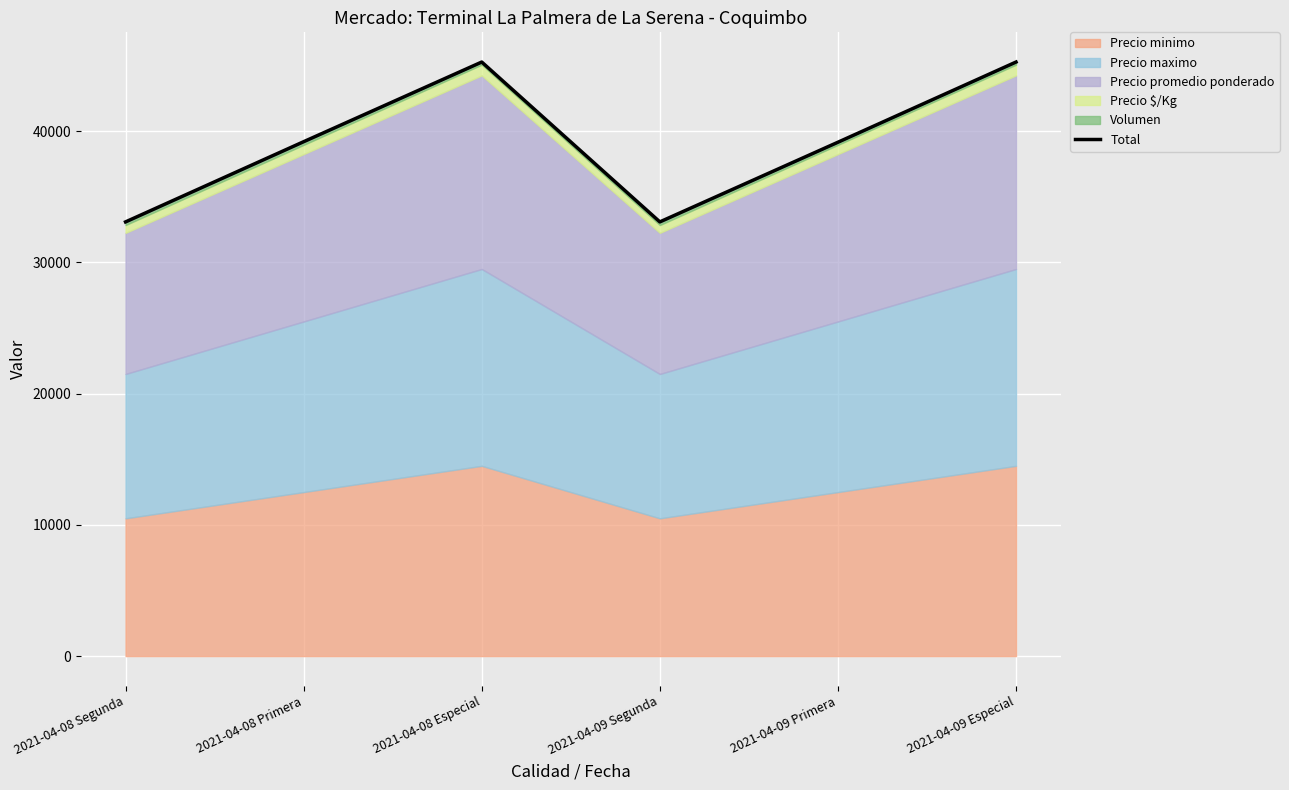

Is it true that the value at 2021-04-09 Especial is 45269?

True